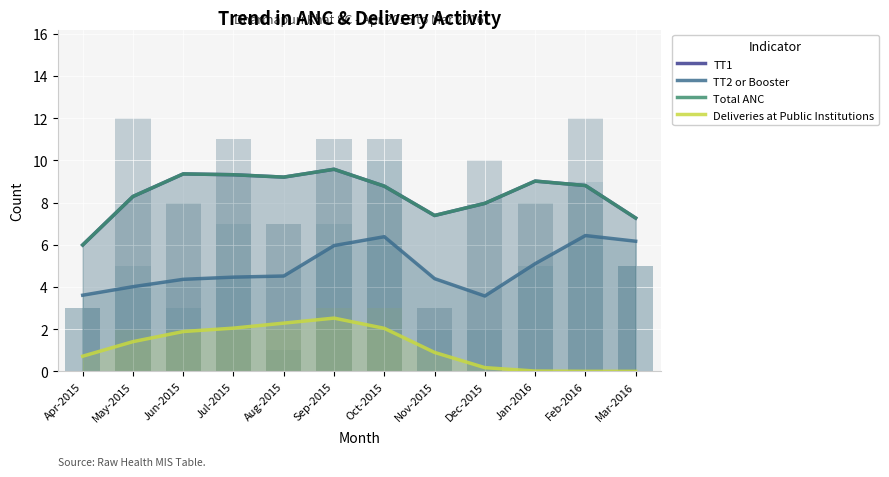

What position from the left is Jun-2015?

3